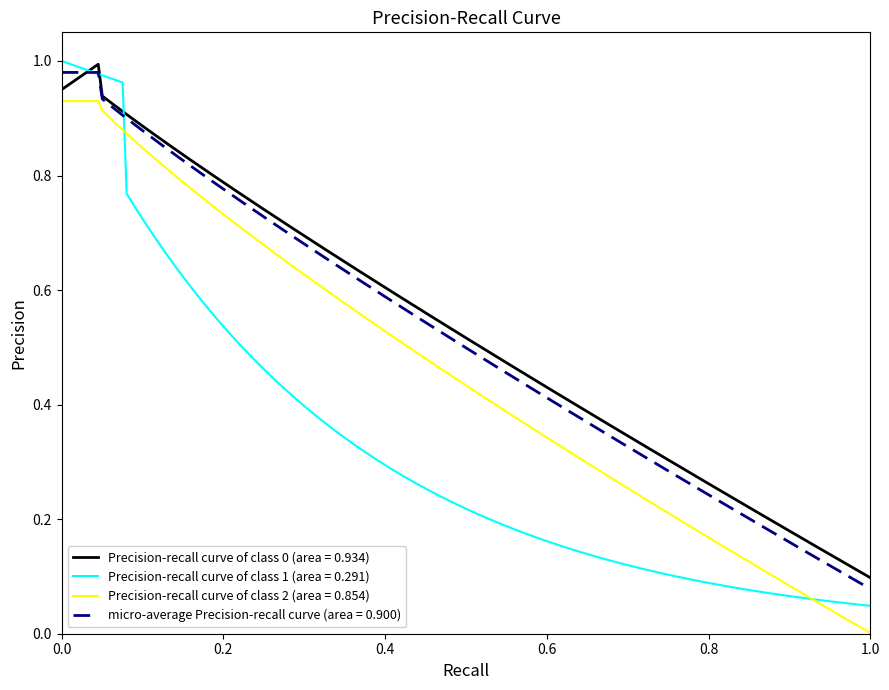

Which series has the widest spread of values?

Precision-recall curve of class 1 (area = 0.291)